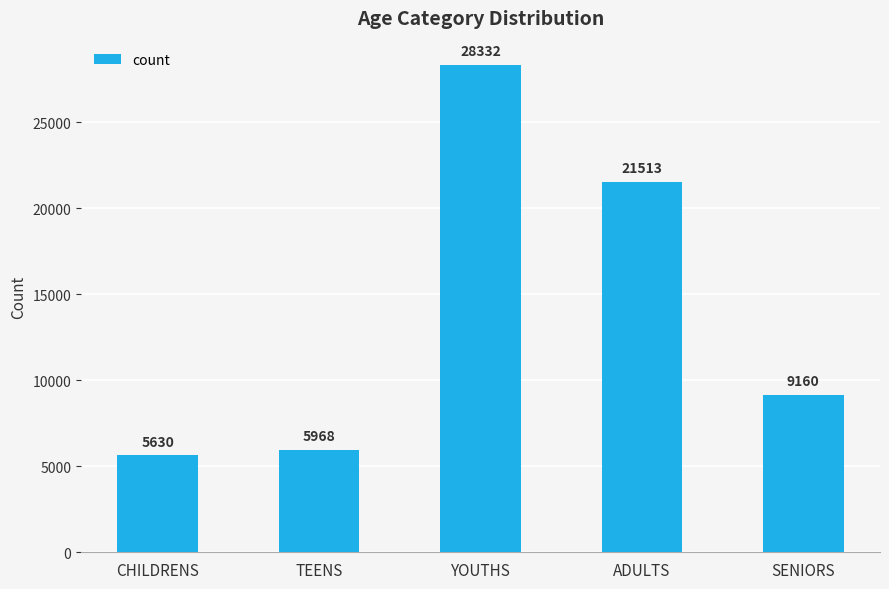

List the labels in order of value, smallest first.

CHILDRENS, TEENS, SENIORS, ADULTS, YOUTHS